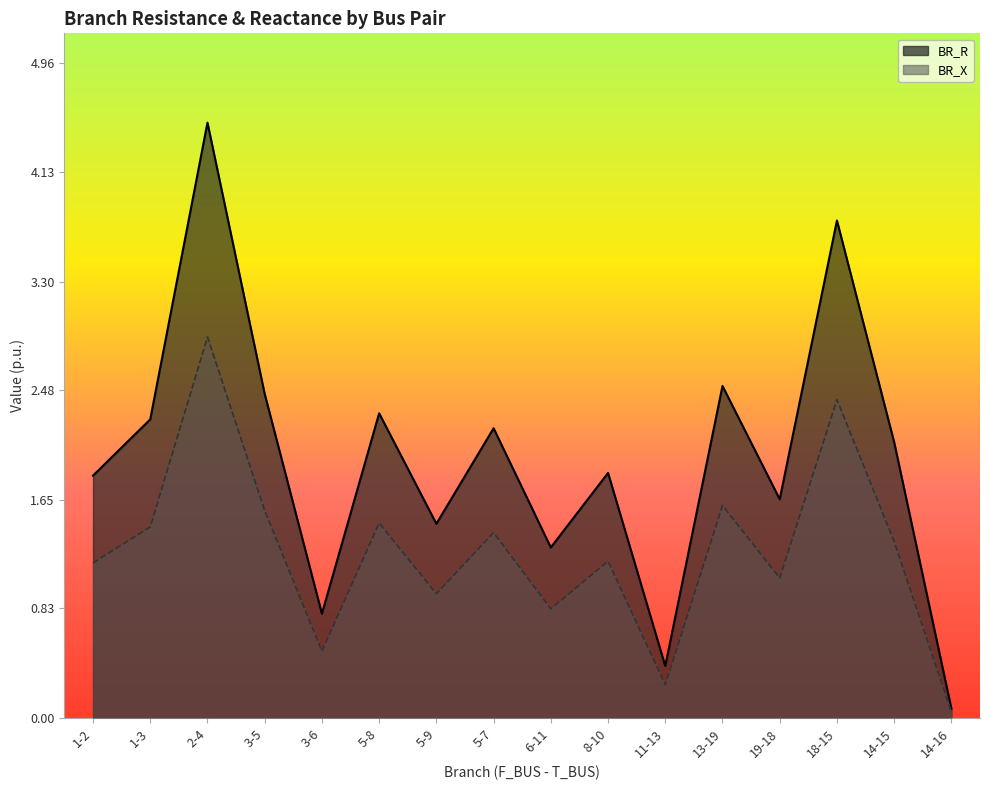

List the series in order of their overall mean, lowest first.

BR_X, BR_R